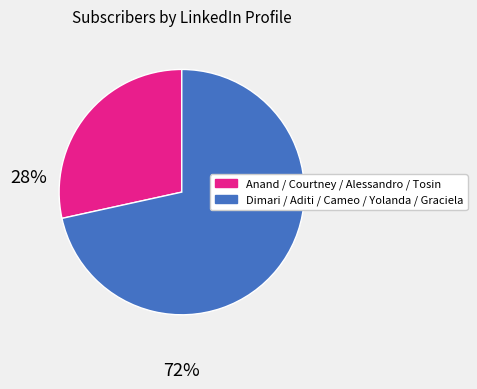

Is there any slice that represents more than half of the pie?

Yes